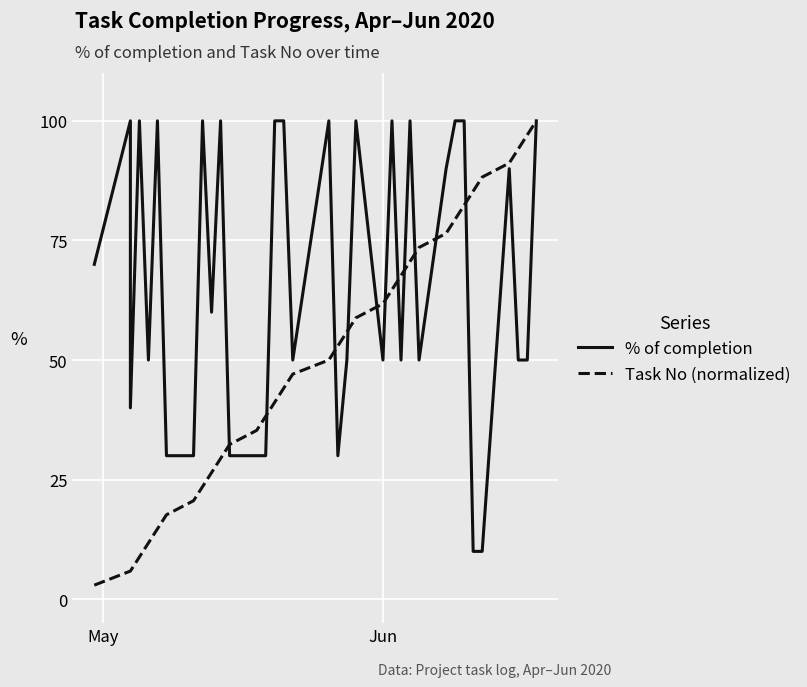

The % of completion series shows 1.7 at 27. True or false?

False